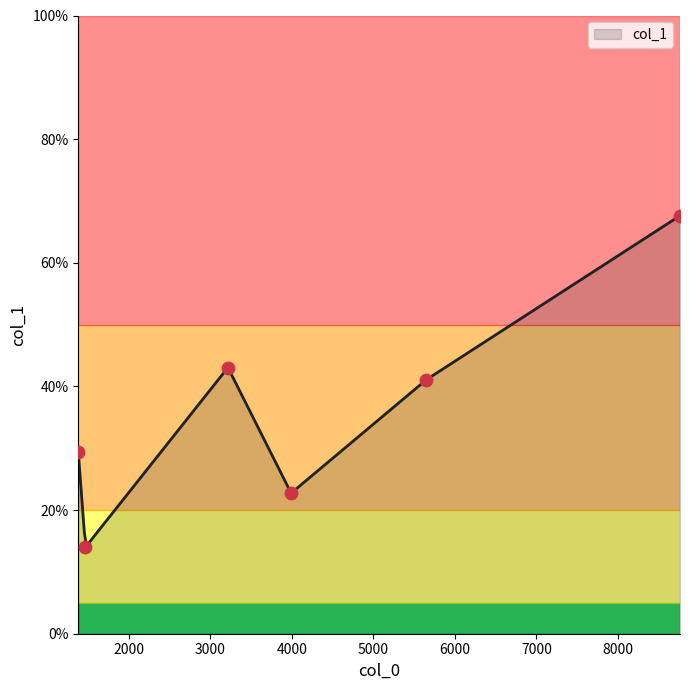

What is the change in value from 3991.69 to 5651.5?

+18.4